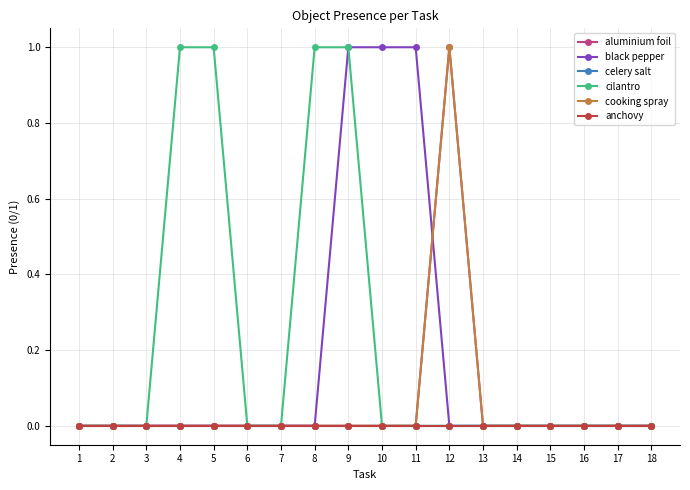

Reading left to right, list all the values displayed in this chart.

aluminium foil: 0	0	0	0	0	0	0	0	0	0	0	1	0	0	0	0	0	0
black pepper: 0	0	0	0	0	0	0	0	1	1	1	0	0	0	0	0	0	0
celery salt: 0	0	0	0	0	0	0	0	0	0	0	0	0	0	0	0	0	0
cilantro: 0	0	0	1	1	0	0	1	1	0	0	0	0	0	0	0	0	0
cooking spray: 0	0	0	0	0	0	0	0	0	0	0	1	0	0	0	0	0	0
anchovy: 0	0	0	0	0	0	0	0	0	0	0	0	0	0	0	0	0	0